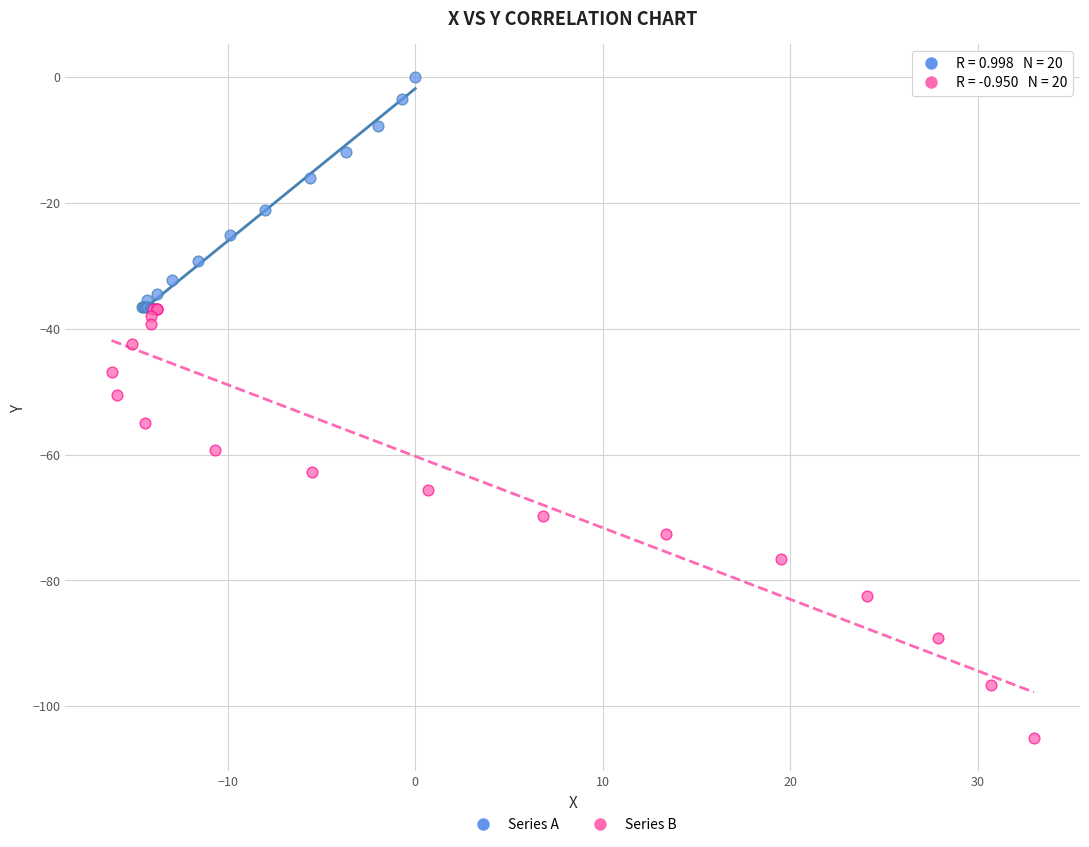

Which series has the widest spread of Y values?

Series B